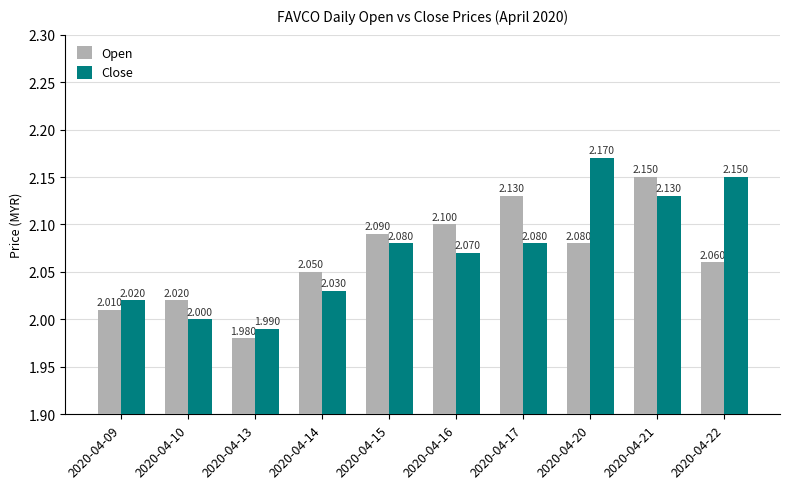

Which series has the largest range (max minus min)?

Close